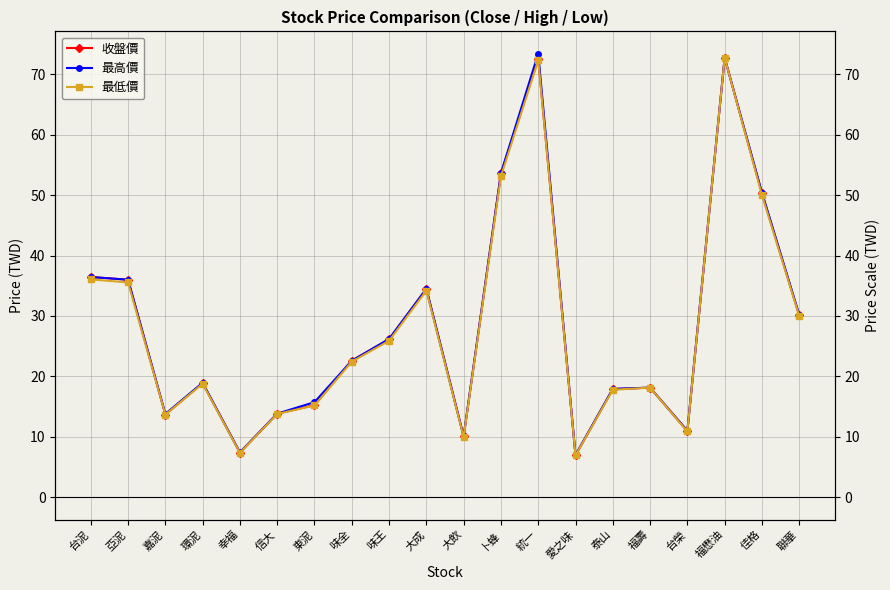

What is the average value of the 收盤價 series?

28.4